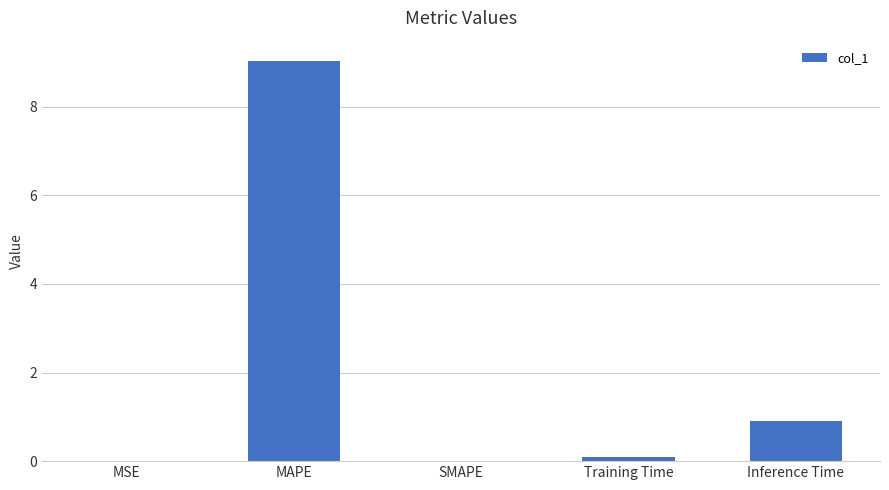

The value at MAPE is 9.0. True or false?

True